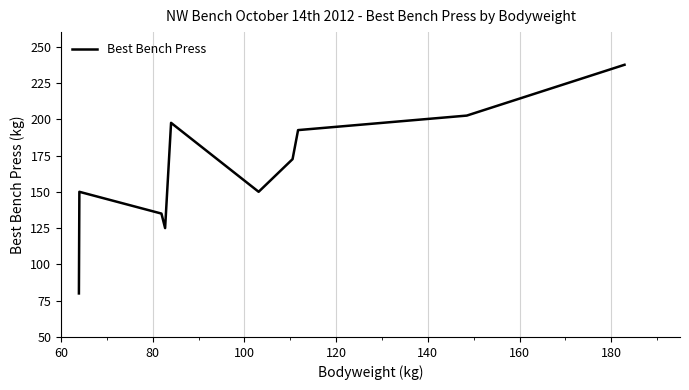

What is the smallest value displayed?

80.0